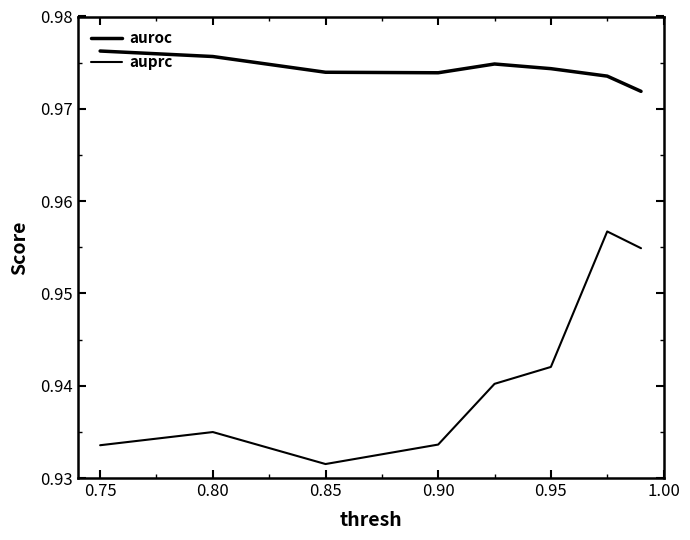

Does the chart display data point markers on the line(s)?

No